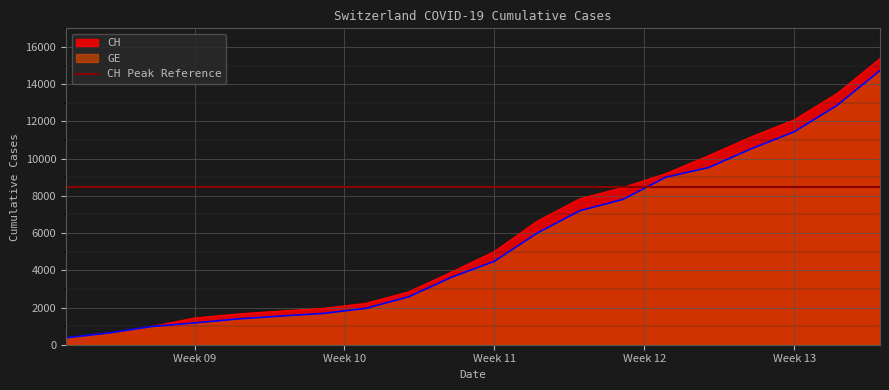

True or false: GE has more than 2 interior local peaks.

False